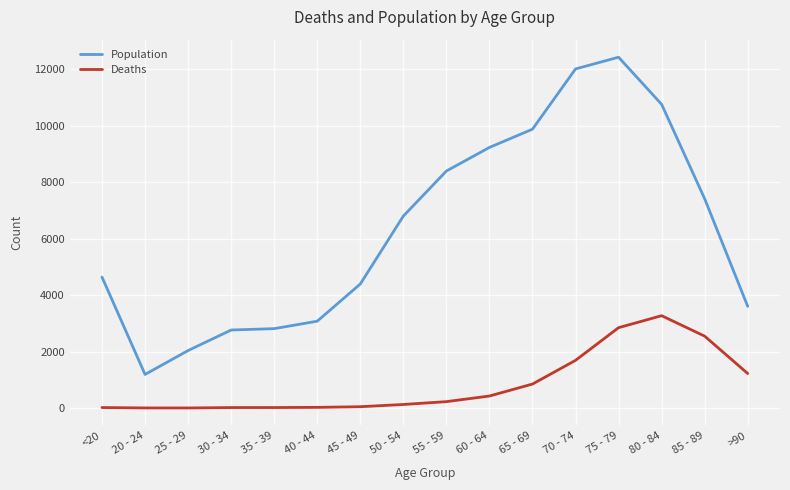

At which category does Population reach its first local valley?

20 - 24